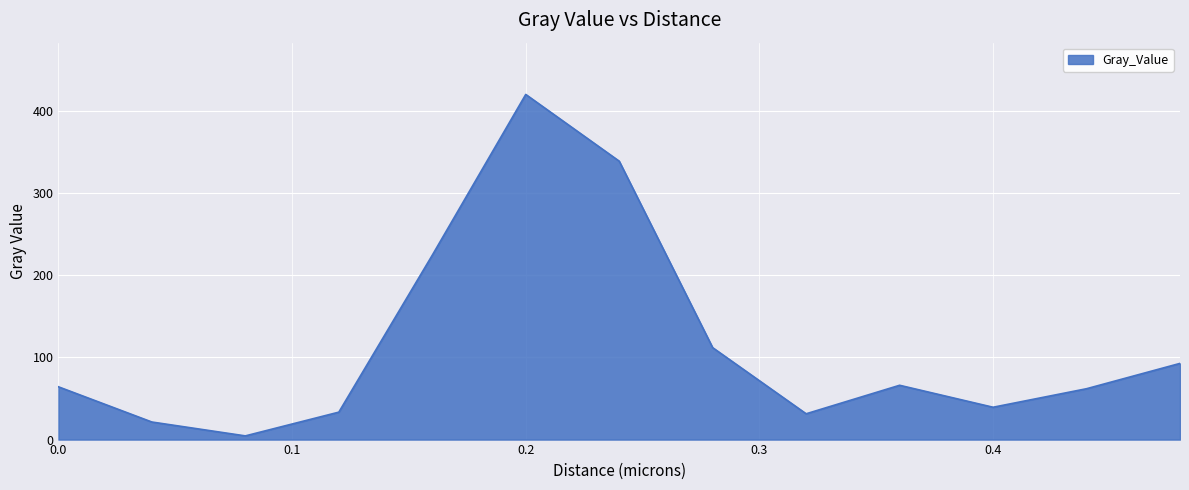

What is the maximum value shown in the chart?

420.1